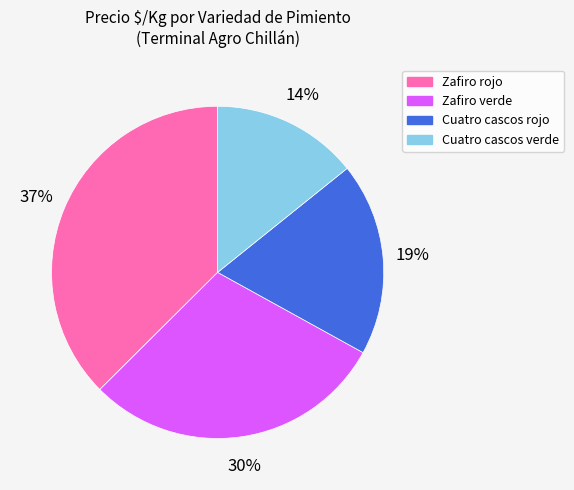

Is it true that Zafiro verde is 37% of the pie?

False